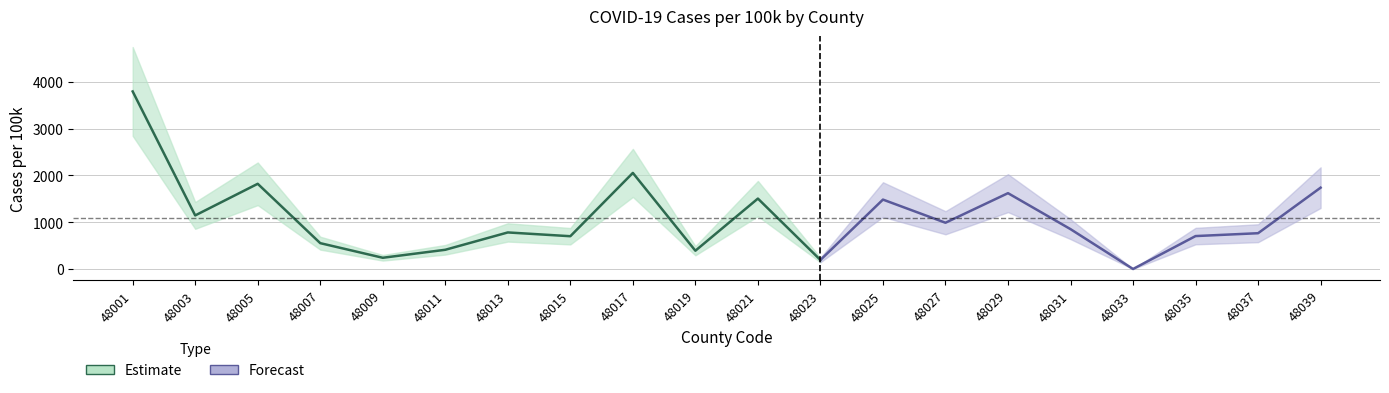

What is the difference between the values at 48001 and 48011?

3384.9